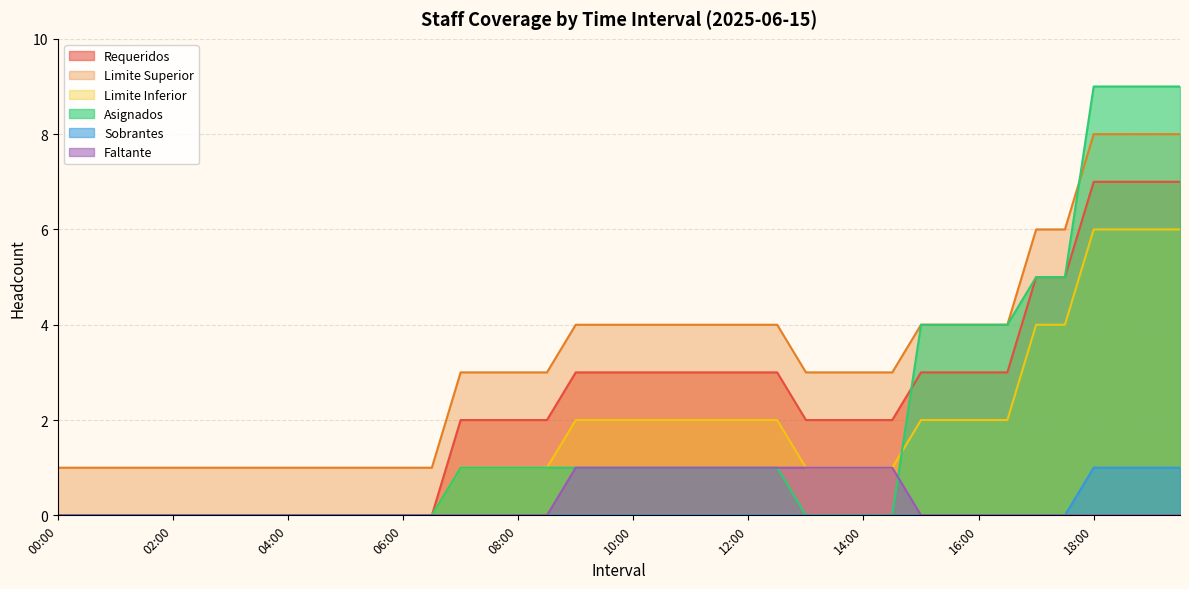

Reading left to right, what are all the values shown in this chart?

Requeridos: 00:00=0	00:30=0	01:00=0	01:30=0	02:00=0	02:30=0	03:00=0	03:30=0	04:00=0	04:30=0	05:00=0	05:30=0	06:00=0	06:30=0	07:00=2	07:30=2	08:00=2	08:30=2	09:00=3	09:30=3	10:00=3	10:30=3	11:00=3	11:30=3	12:00=3	12:30=3	13:00=2	13:30=2	14:00=2	14:30=2	15:00=3	15:30=3	16:00=3	16:30=3	17:00=5	17:30=5	18:00=7	18:30=7	19:00=7	19:30=7
Limite Superior: 00:00=1	00:30=1	01:00=1	01:30=1	02:00=1	02:30=1	03:00=1	03:30=1	04:00=1	04:30=1	05:00=1	05:30=1	06:00=1	06:30=1	07:00=3	07:30=3	08:00=3	08:30=3	09:00=4	09:30=4	10:00=4	10:30=4	11:00=4	11:30=4	12:00=4	12:30=4	13:00=3	13:30=3	14:00=3	14:30=3	15:00=4	15:30=4	16:00=4	16:30=4	17:00=6	17:30=6	18:00=8	18:30=8	19:00=8	19:30=8
Limite Inferior: 00:00=0	00:30=0	01:00=0	01:30=0	02:00=0	02:30=0	03:00=0	03:30=0	04:00=0	04:30=0	05:00=0	05:30=0	06:00=0	06:30=0	07:00=1	07:30=1	08:00=1	08:30=1	09:00=2	09:30=2	10:00=2	10:30=2	11:00=2	11:30=2	12:00=2	12:30=2	13:00=1	13:30=1	14:00=1	14:30=1	15:00=2	15:30=2	16:00=2	16:30=2	17:00=4	17:30=4	18:00=6	18:30=6	19:00=6	19:30=6
Asignados: 00:00=0	00:30=0	01:00=0	01:30=0	02:00=0	02:30=0	03:00=0	03:30=0	04:00=0	04:30=0	05:00=0	05:30=0	06:00=0	06:30=0	07:00=1	07:30=1	08:00=1	08:30=1	09:00=1	09:30=1	10:00=1	10:30=1	11:00=1	11:30=1	12:00=1	12:30=1	13:00=0	13:30=0	14:00=0	14:30=0	15:00=4	15:30=4	16:00=4	16:30=4	17:00=5	17:30=5	18:00=9	18:30=9	19:00=9	19:30=9
Sobrantes: 00:00=0	00:30=0	01:00=0	01:30=0	02:00=0	02:30=0	03:00=0	03:30=0	04:00=0	04:30=0	05:00=0	05:30=0	06:00=0	06:30=0	07:00=0	07:30=0	08:00=0	08:30=0	09:00=0	09:30=0	10:00=0	10:30=0	11:00=0	11:30=0	12:00=0	12:30=0	13:00=0	13:30=0	14:00=0	14:30=0	15:00=0	15:30=0	16:00=0	16:30=0	17:00=0	17:30=0	18:00=1	18:30=1	19:00=1	19:30=1
Faltante: 00:00=0	00:30=0	01:00=0	01:30=0	02:00=0	02:30=0	03:00=0	03:30=0	04:00=0	04:30=0	05:00=0	05:30=0	06:00=0	06:30=0	07:00=0	07:30=0	08:00=0	08:30=0	09:00=1	09:30=1	10:00=1	10:30=1	11:00=1	11:30=1	12:00=1	12:30=1	13:00=1	13:30=1	14:00=1	14:30=1	15:00=0	15:30=0	16:00=0	16:30=0	17:00=0	17:30=0	18:00=0	18:30=0	19:00=0	19:30=0